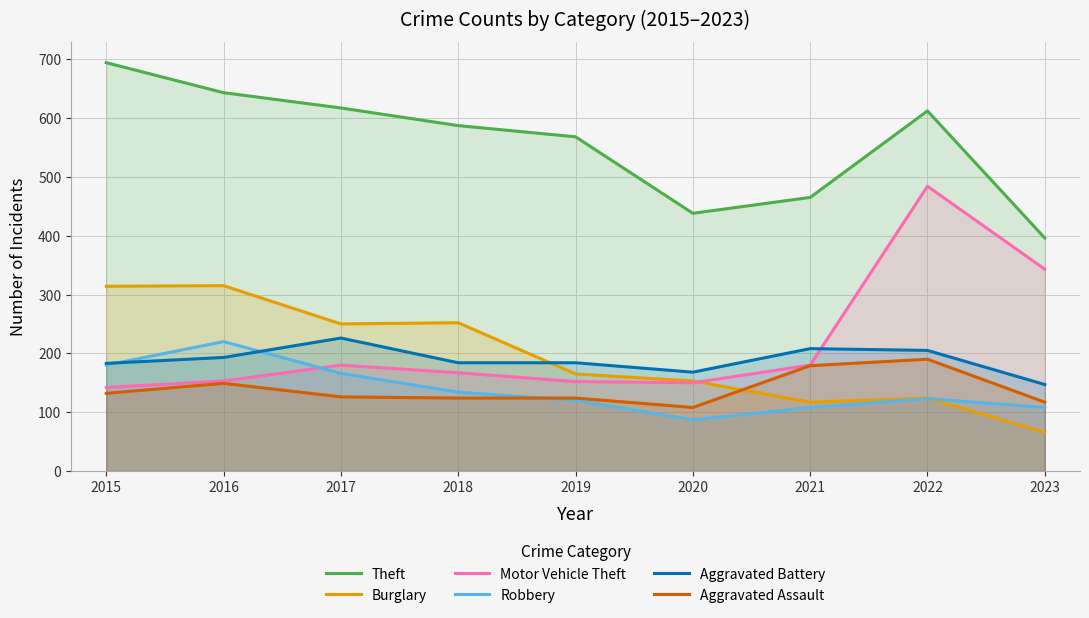

Which series has the largest range (max minus min)?

Motor Vehicle Theft